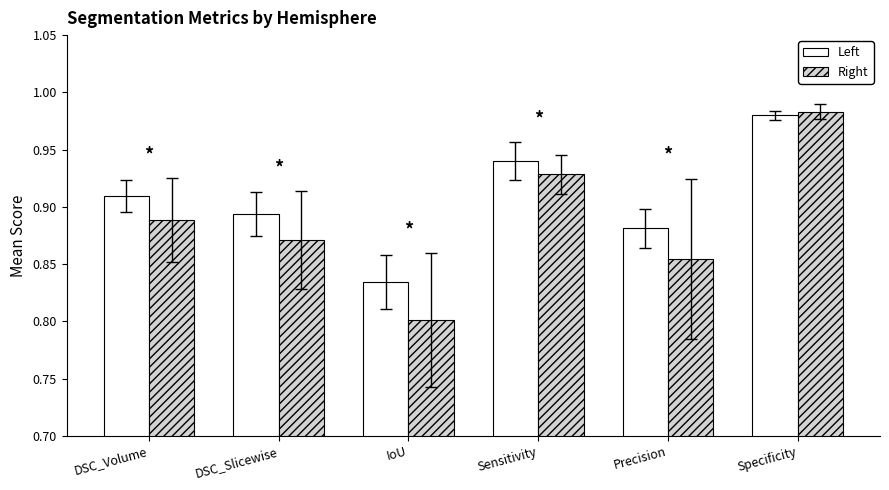

What is the difference between the maximum and second lowest values in the Right series?

0.1